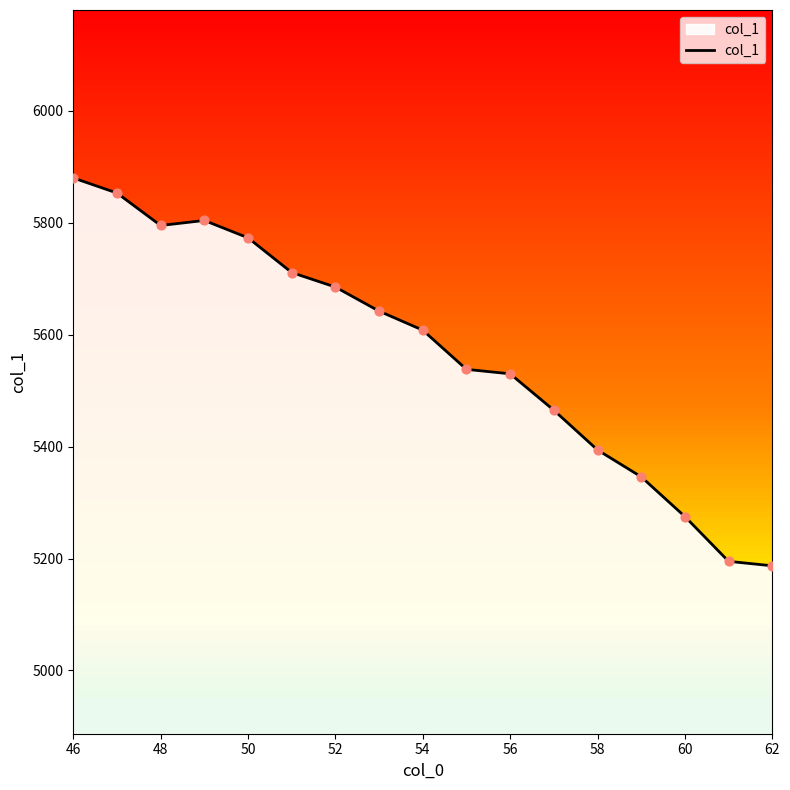

Is it true that col_1 equals 3197 at 50?

False